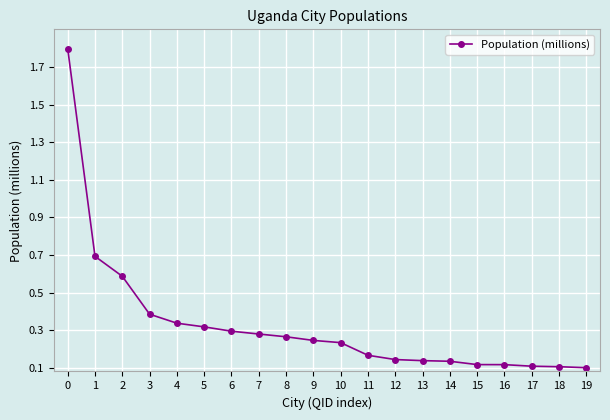

What is the value of the 2nd point from the left?

0.7